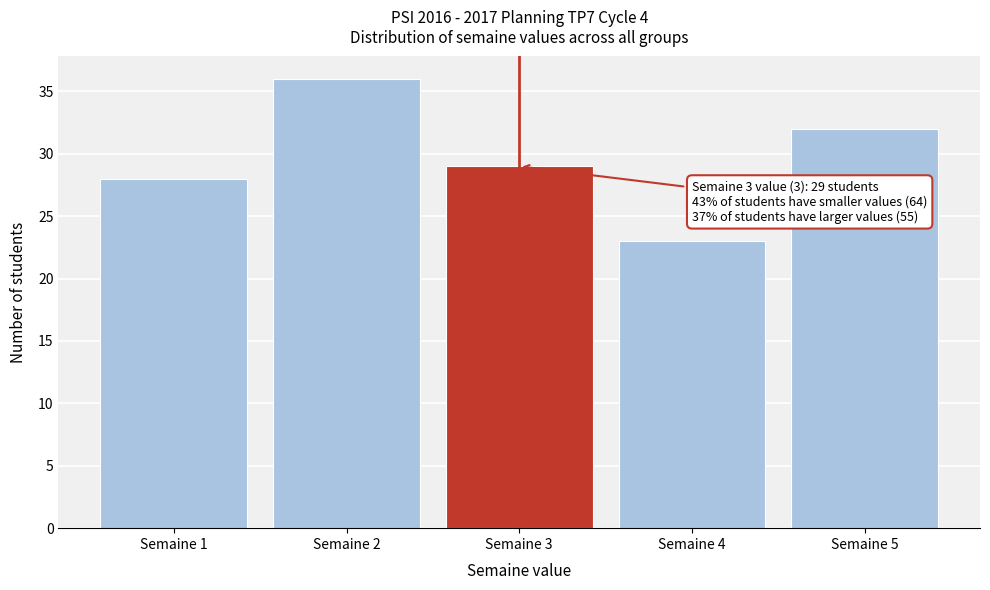

Reading left to right, extract all data points from this chart.

28	36	29	23	32